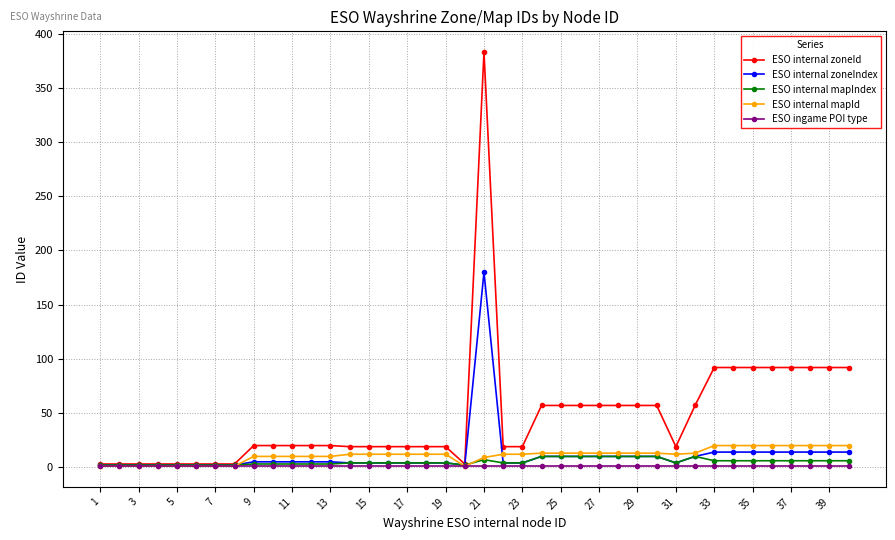

Which series has the largest total across all categories?

ESO internal zoneId